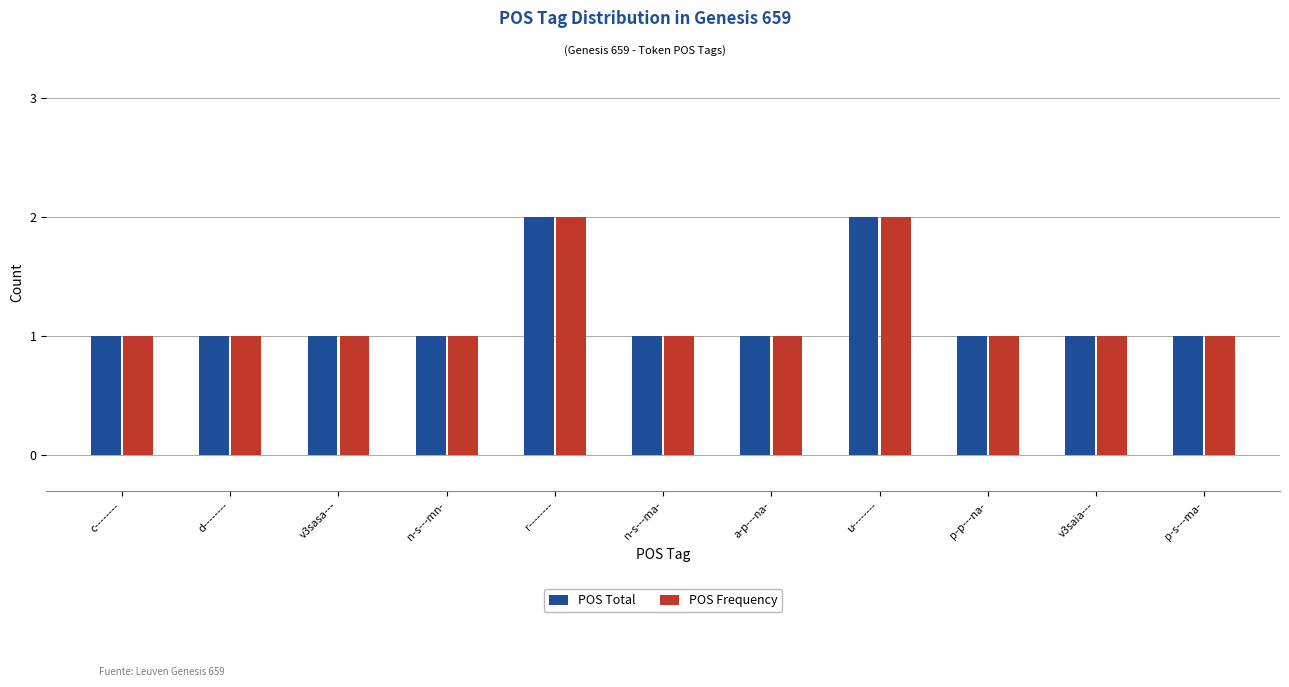

How many groups of bars are there?

11